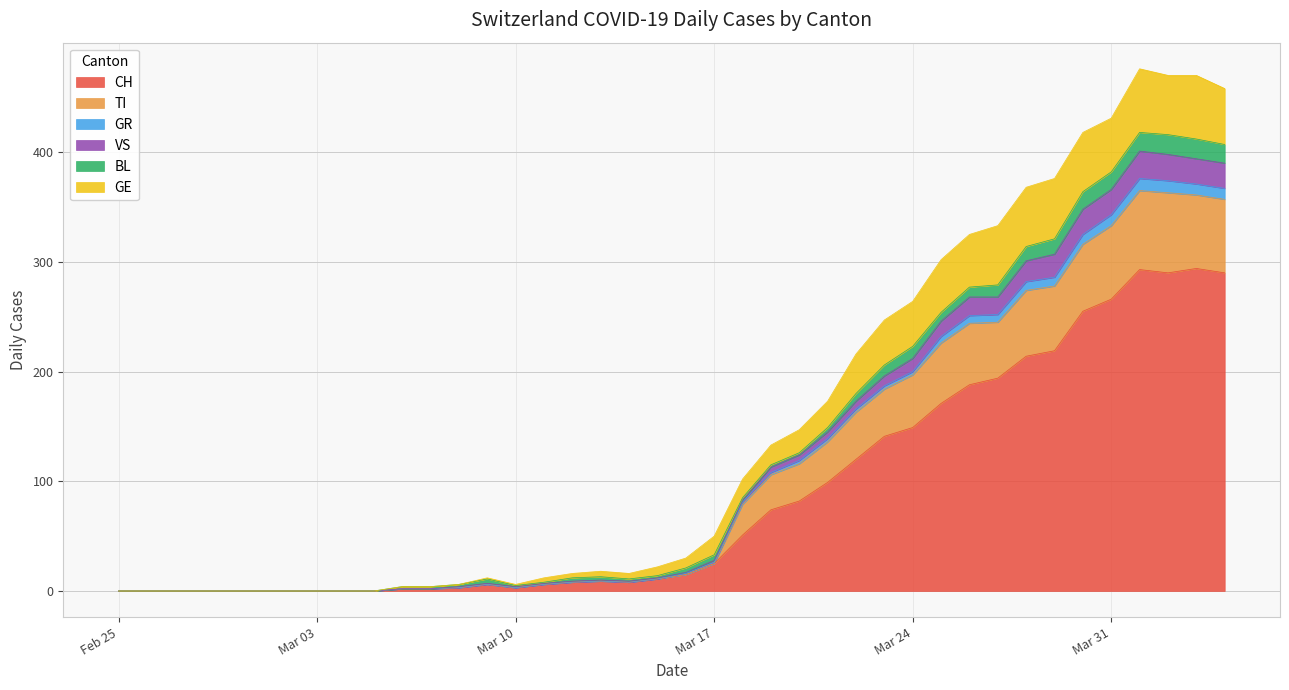

What is the highest value of the CH series?

294